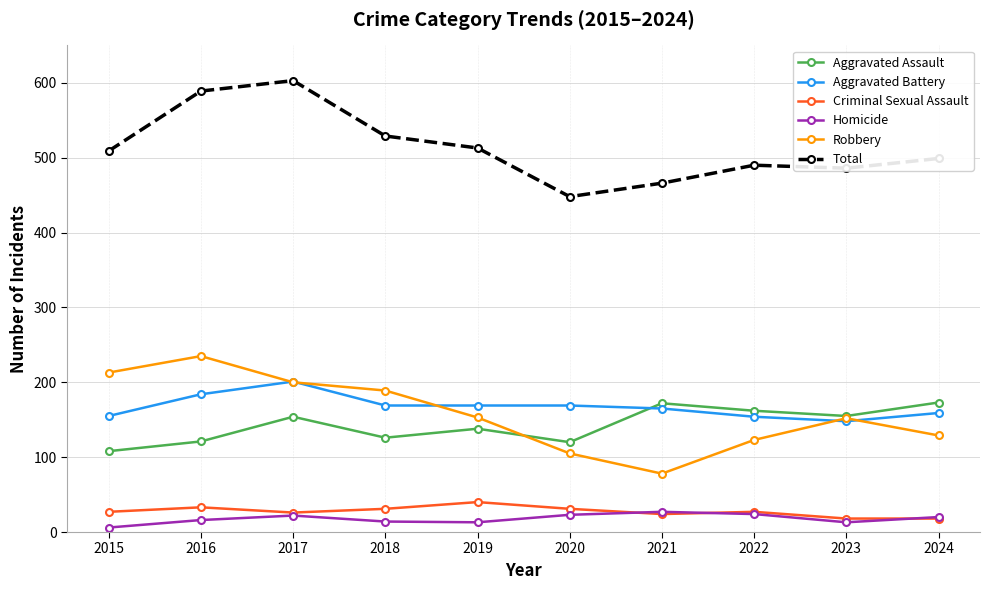

Does the chart display data point markers on the line(s)?

Yes